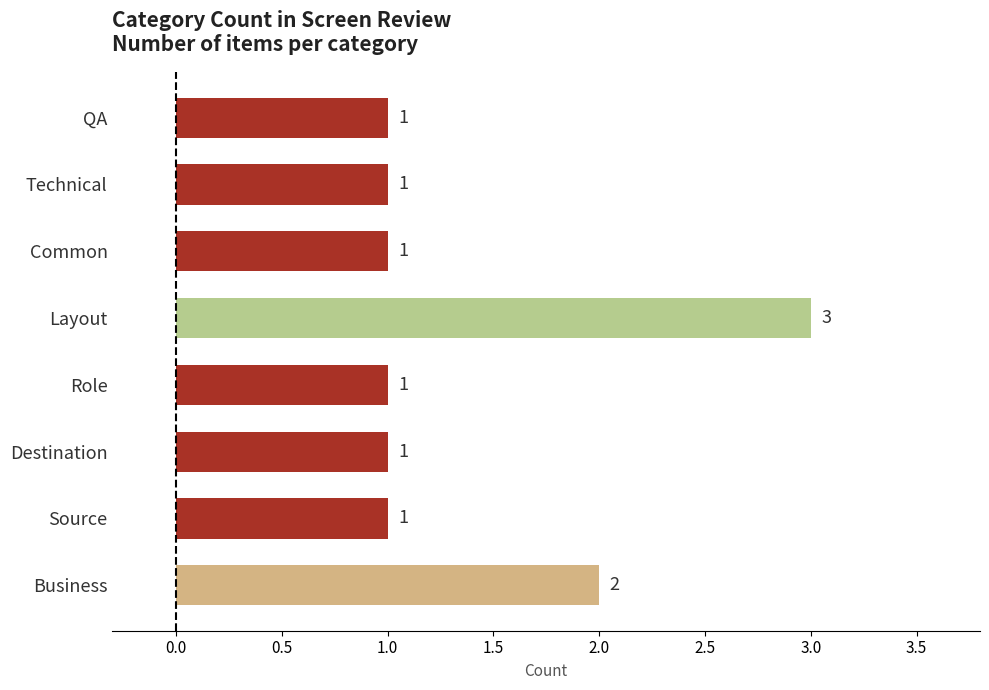

Count the number of categories in the chart.

8